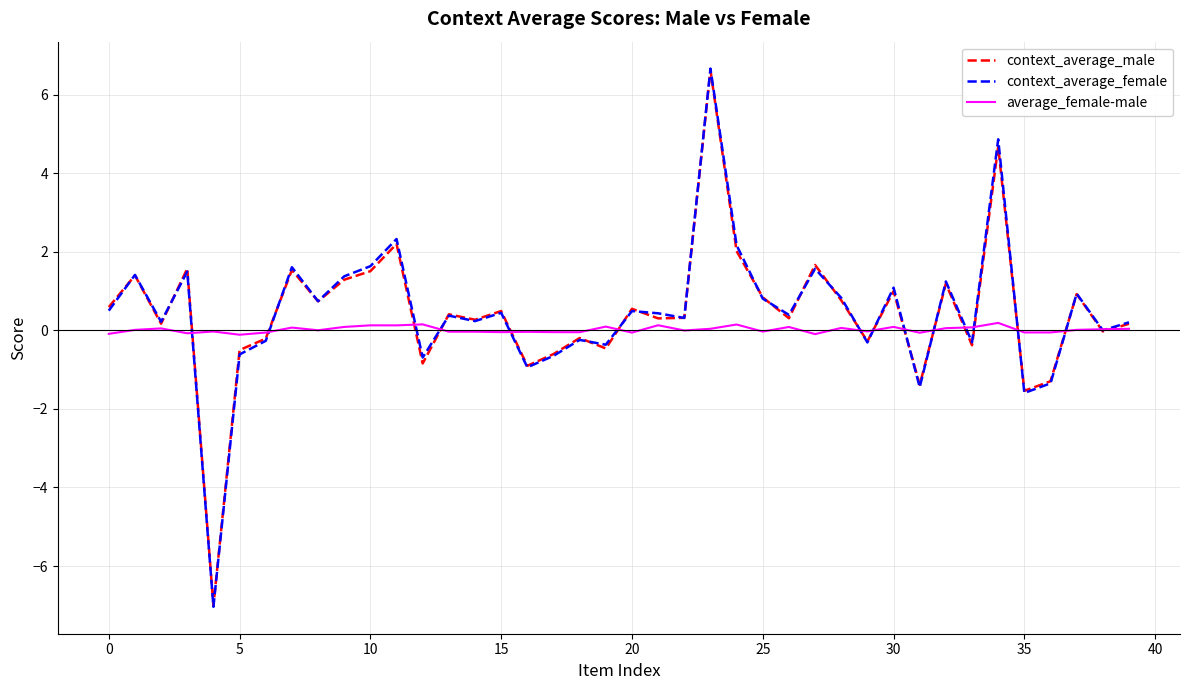

What is the greatest value displayed?

6.7